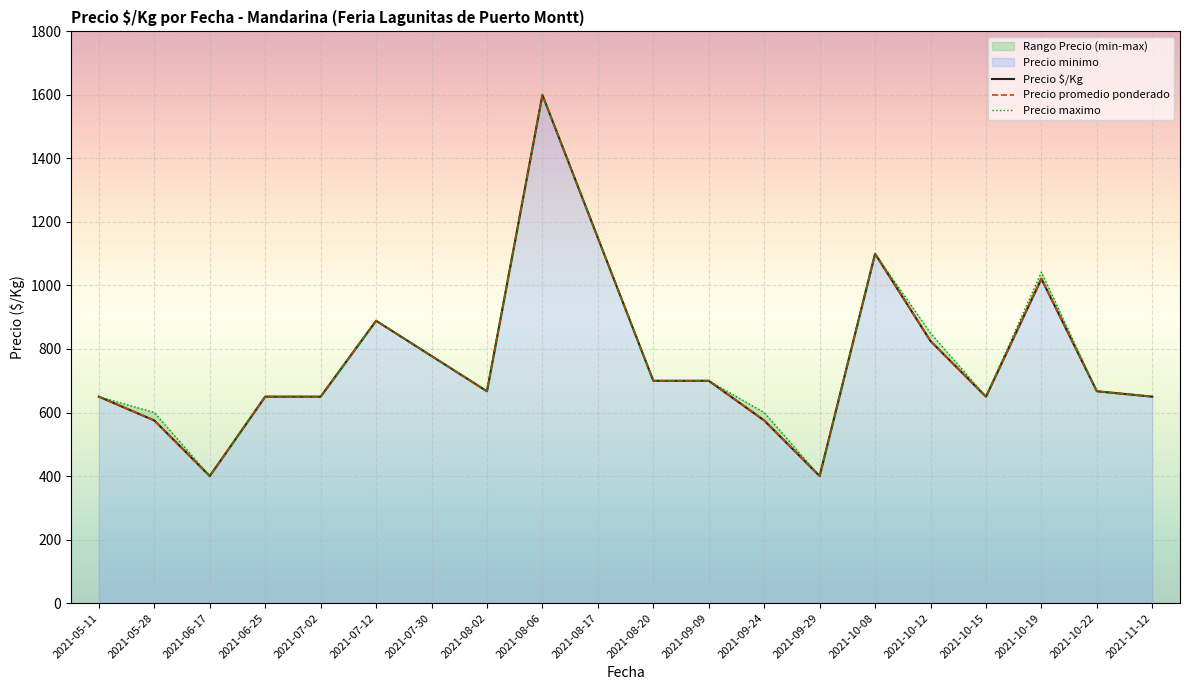

Between 2021-09-09 and 2021-08-06, which is larger?

2021-08-06